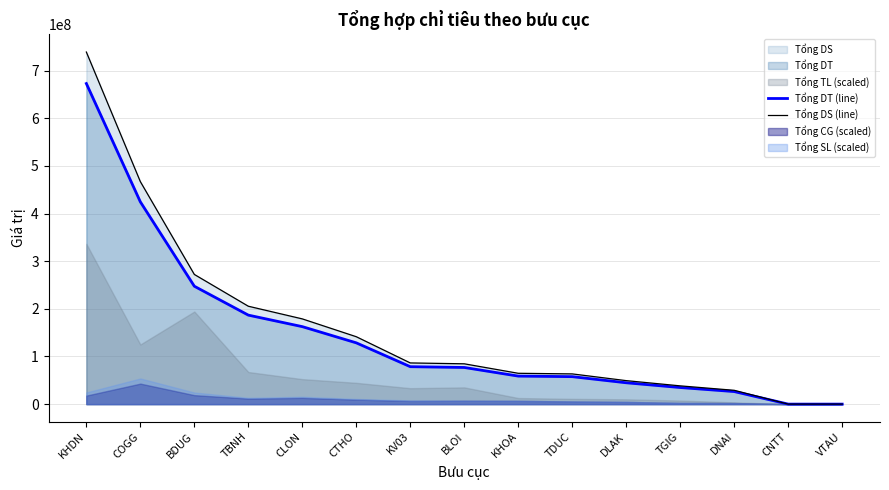

Between CLON and DLAK, which series saw the biggest shift?

Tổng DS (line)